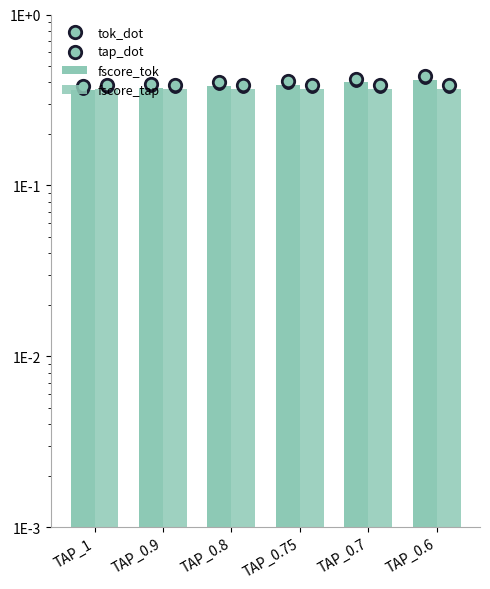

What is the total value across all series at TAP_1?

0.7